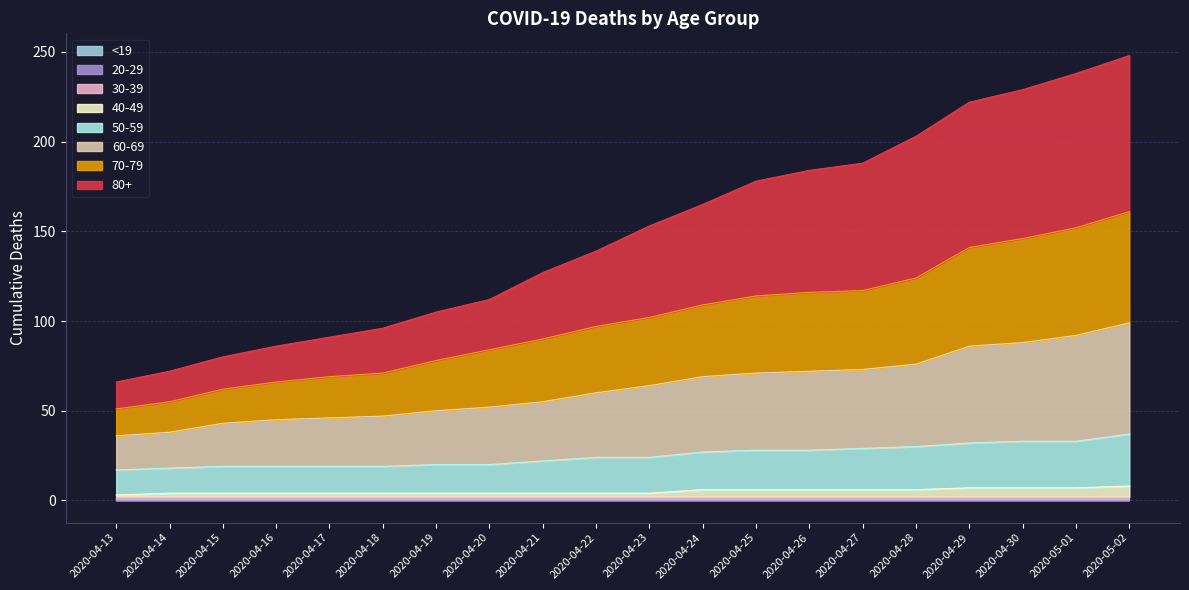

Between 2020-04-27 and 2020-04-30, which is larger?

2020-04-30